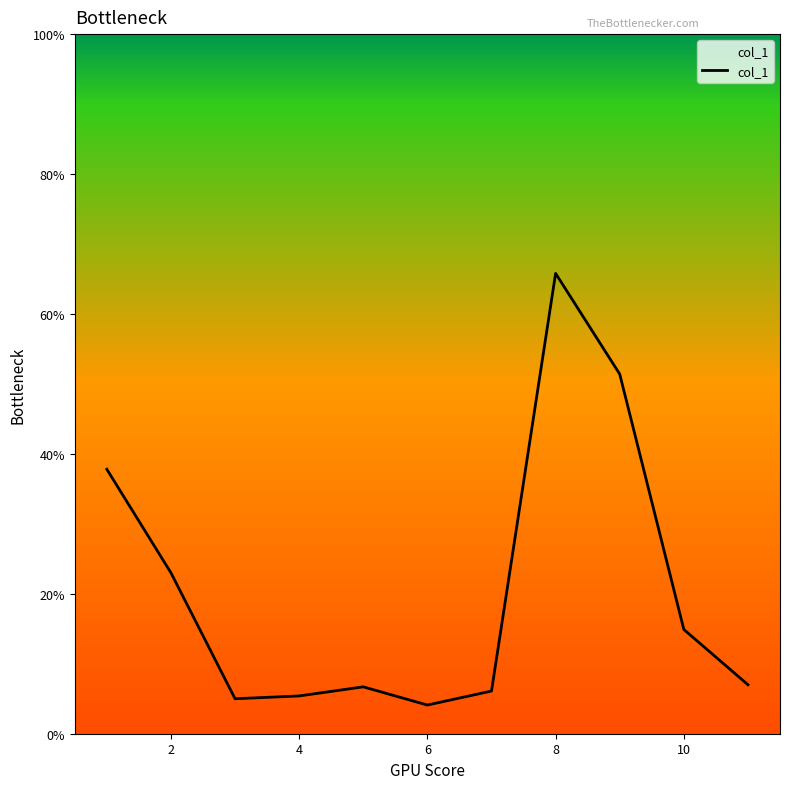

How many distinct data groups are displayed?

1